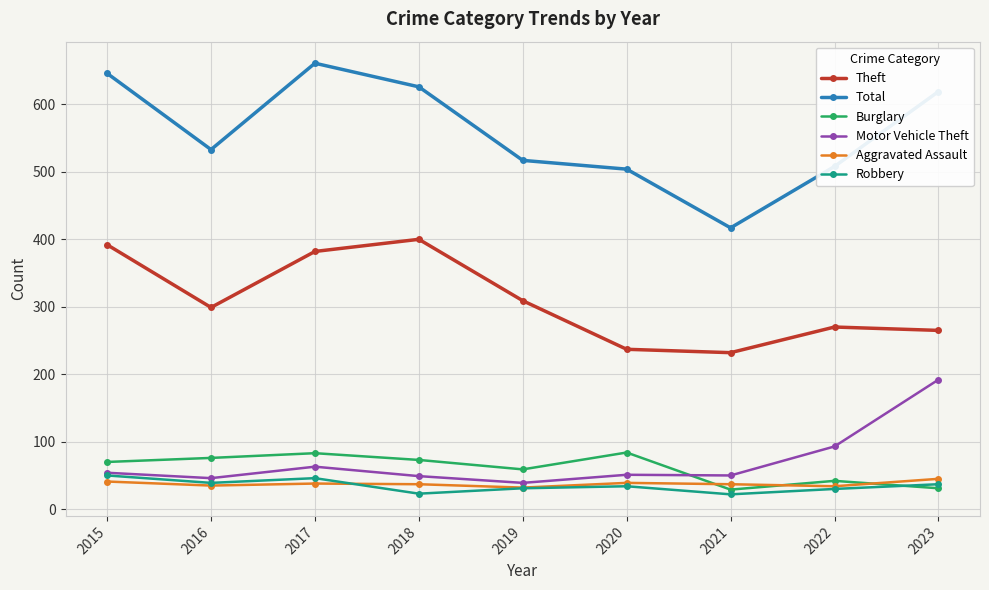

Is the value of Total at 2015 greater than the value of Aggravated Assault at 2017?

Yes